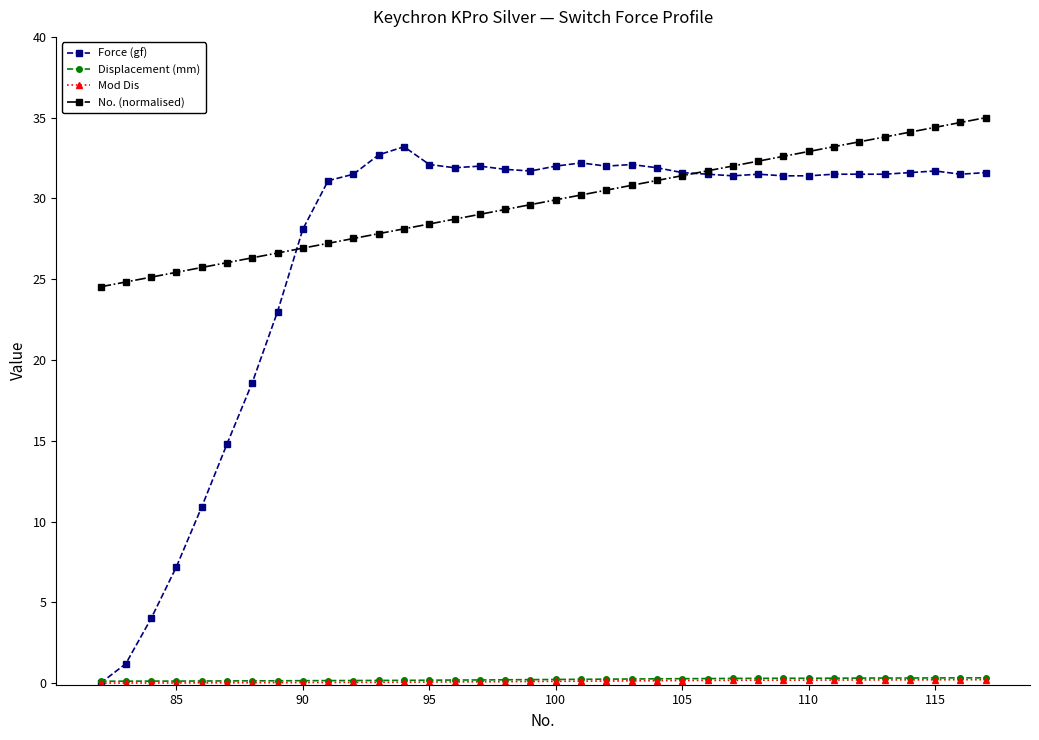

Which series has the largest total across all categories?

No. (normalised)